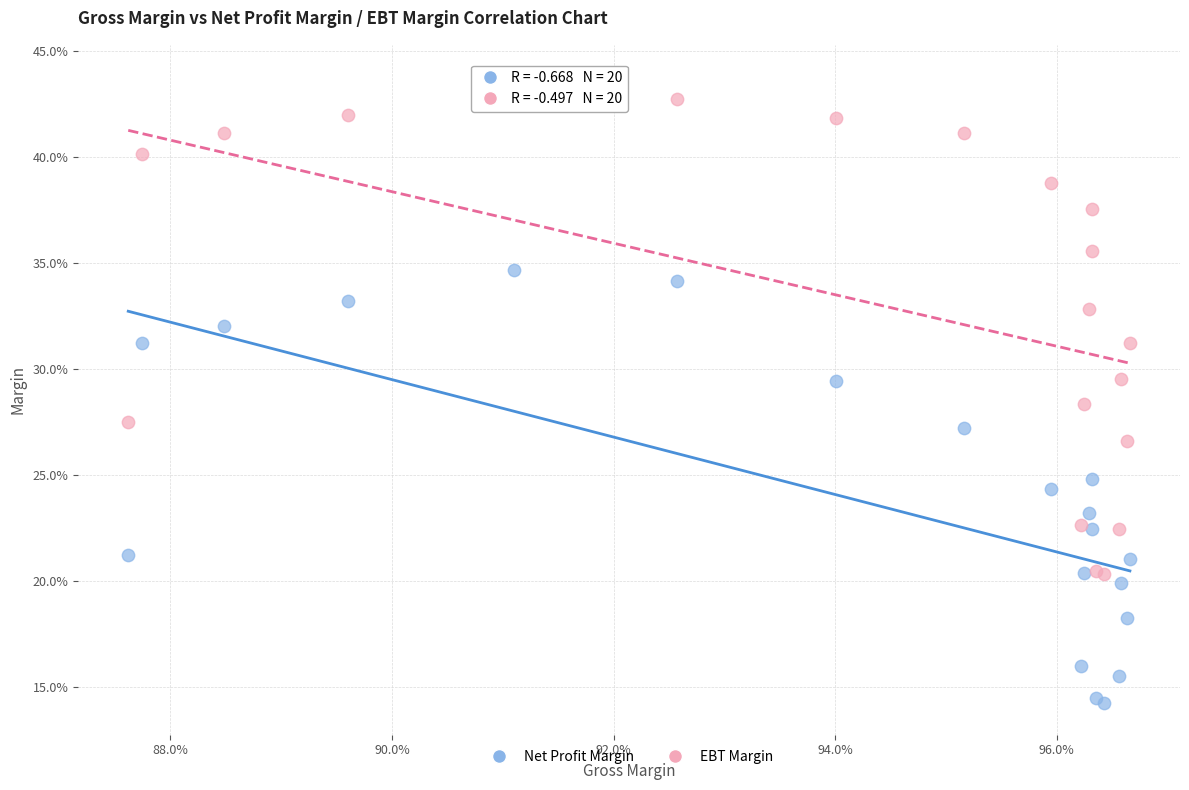

What are all the series names shown in the legend?

Net Profit Margin, EBT Margin